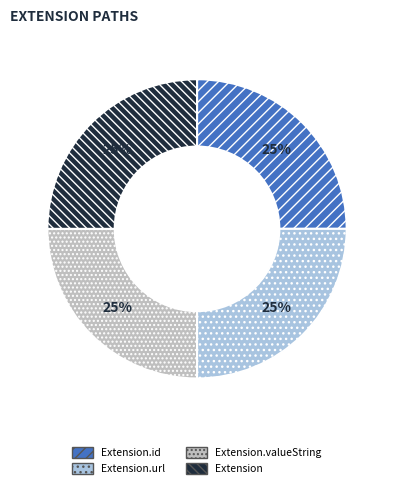

What percentage is the Extension.valueString slice, to the nearest percent?

25%